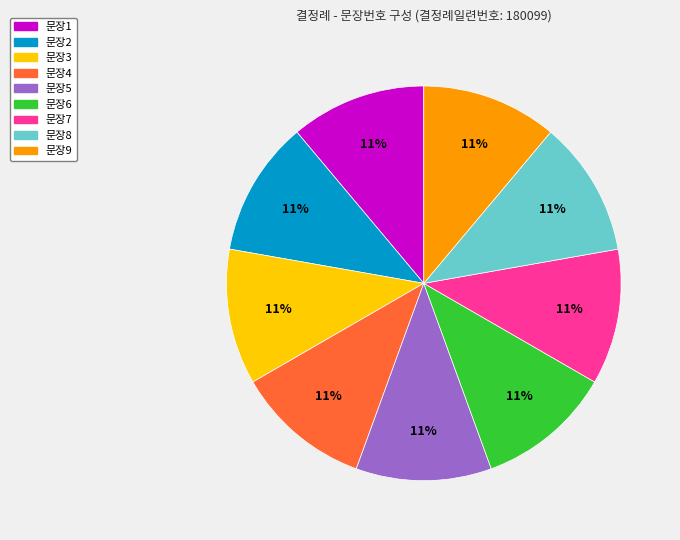

To the nearest percent, what is the average slice percentage?

11%